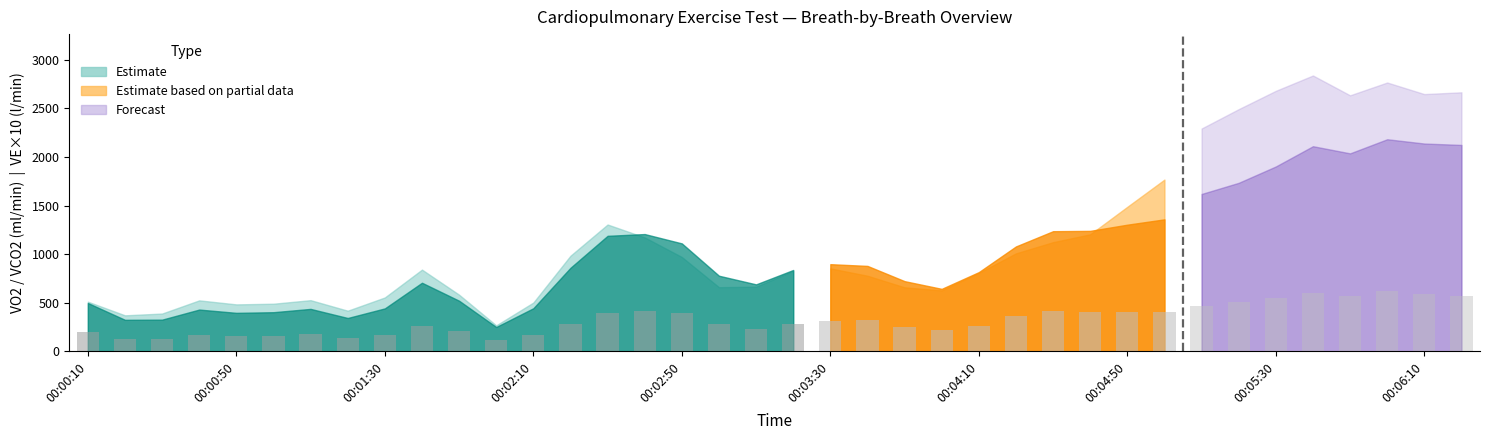

Is it true that the value at 17 is 159.7?

False